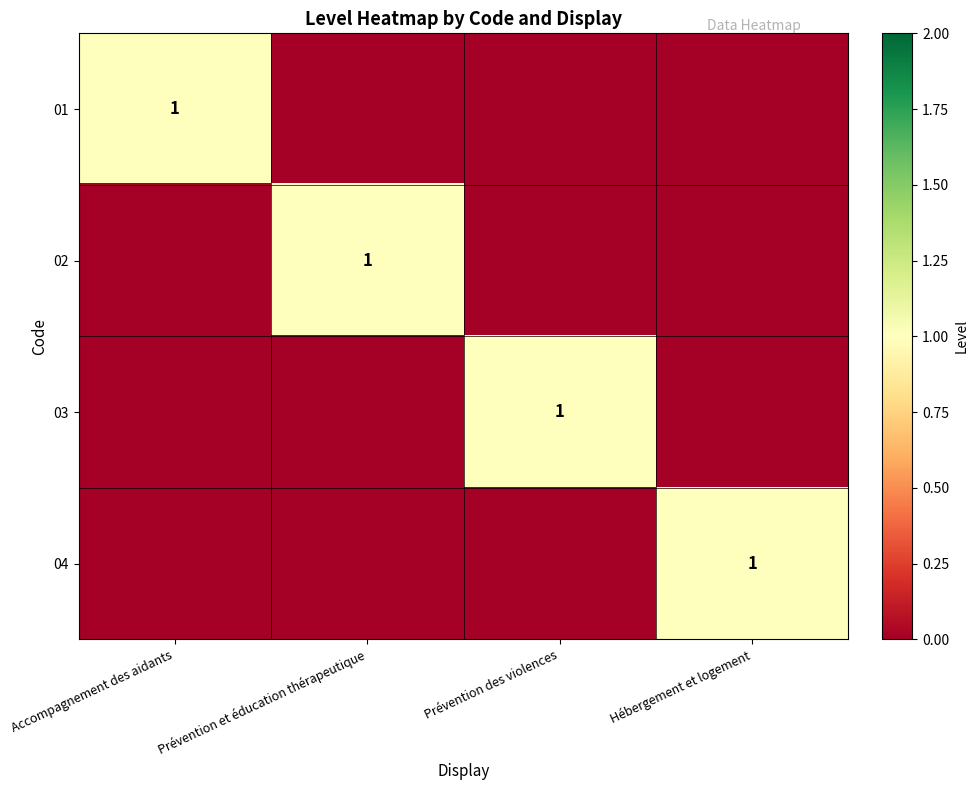

At which category is the sum across all series the highest?

Accompagnement des aidants